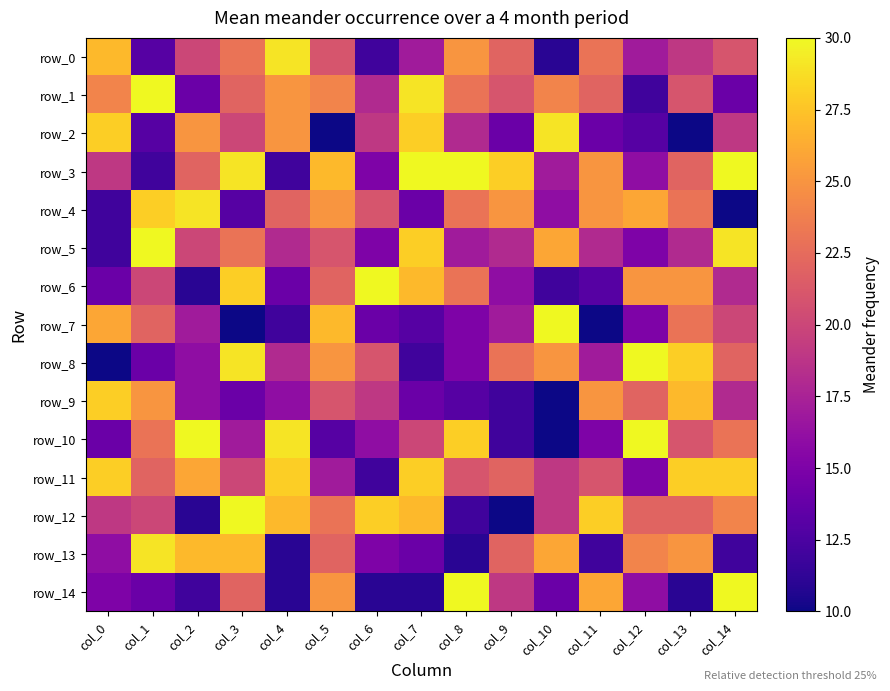

How many values in the row_0 series are below 21?

7